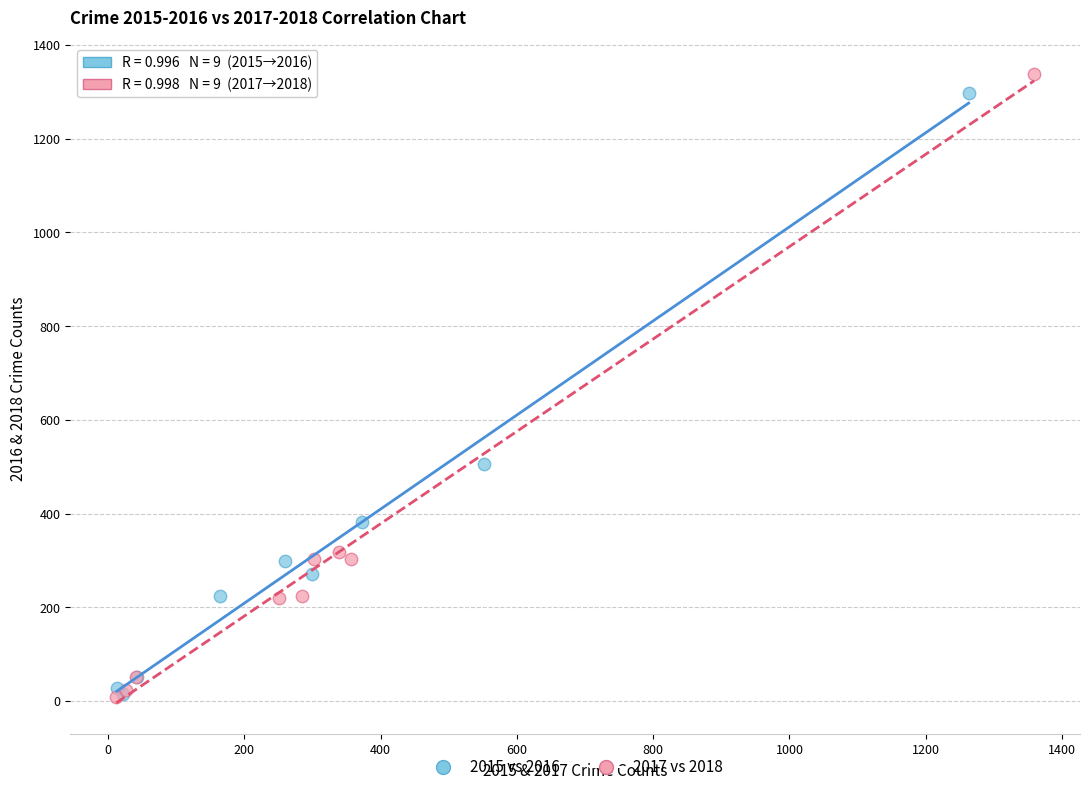

Which series has the largest Y range (max minus min)?

2017 vs 2018